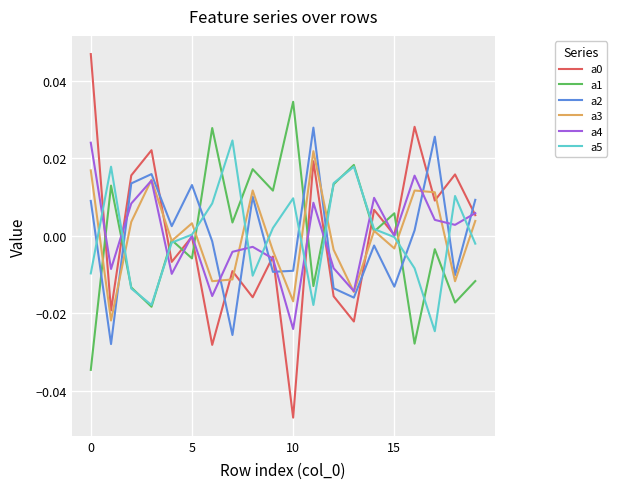

True or false: a0 and a1 intersect in this chart.

True